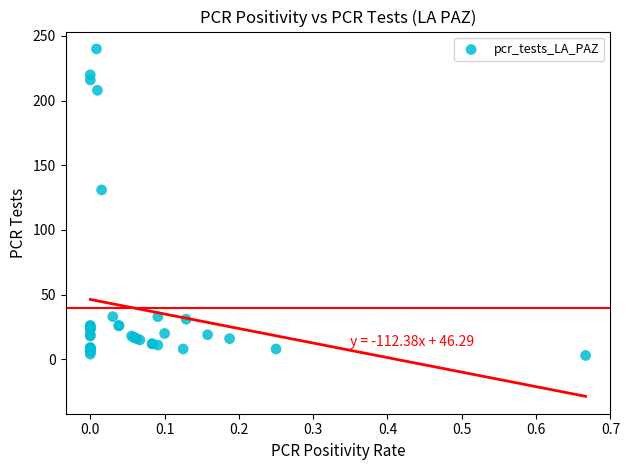

What Y value in the scatter plot is closest to 121?

131